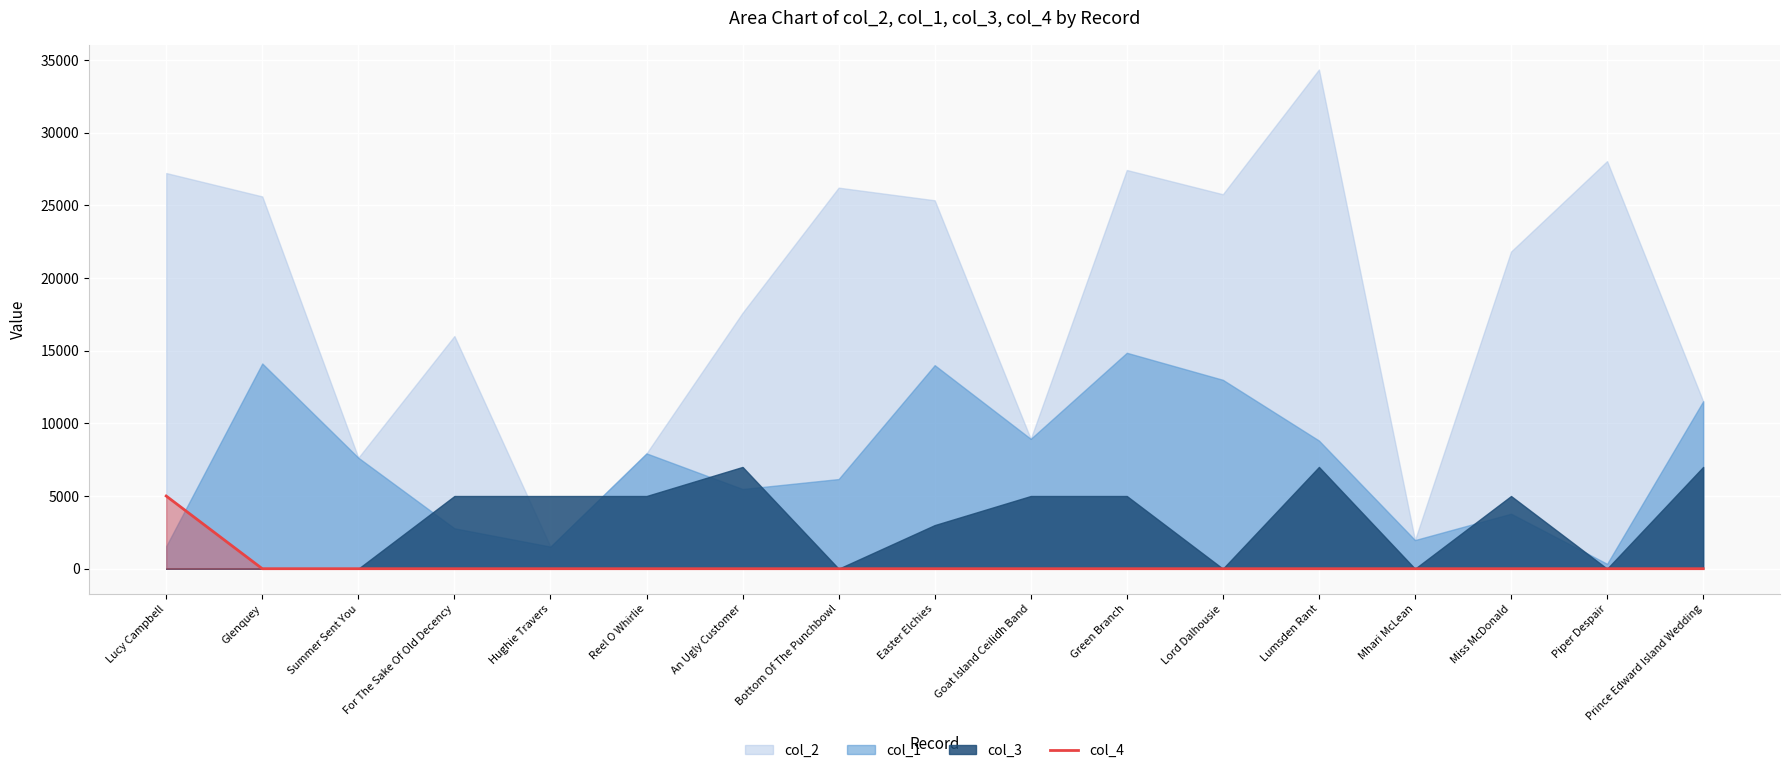

Is it true that col_4 equals -2698 at Bottom Of The Punchbowl?

False